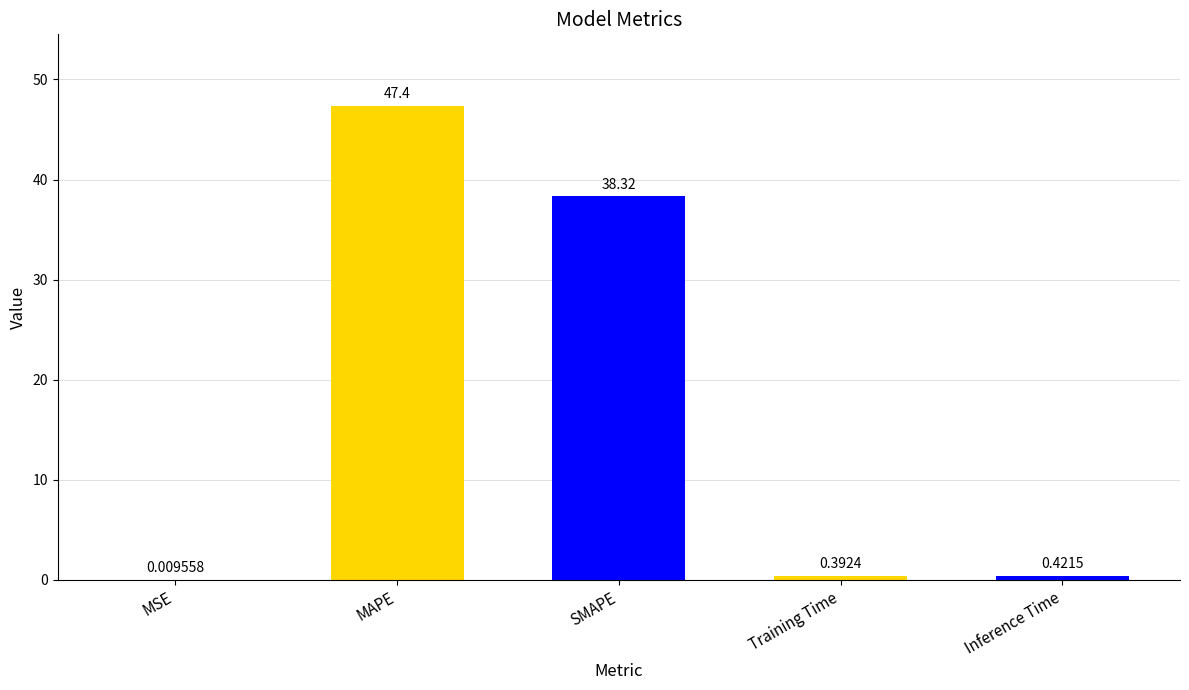

Where is the data nearest to the value 23?

SMAPE